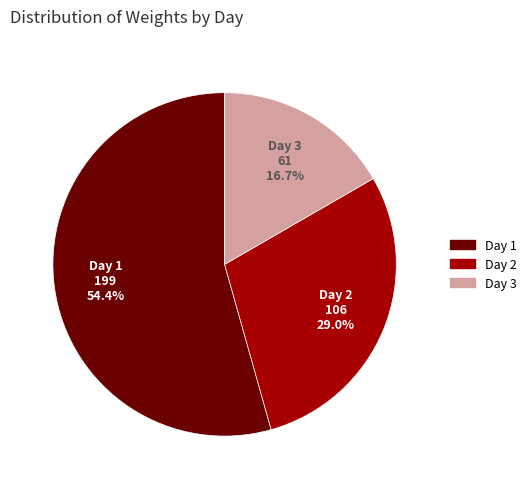

To the nearest percent, what is the combined percentage of Day 1 and Day 2?

83%